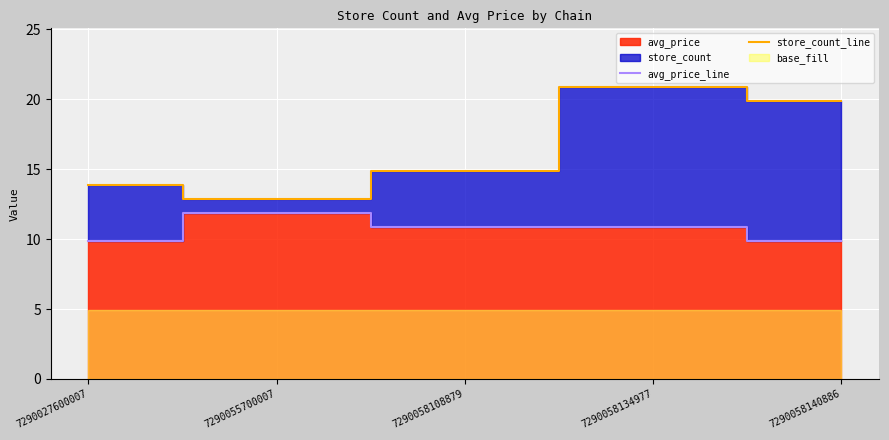

What is the difference between the maximum and second lowest values in the avg_price_line series?

2.0